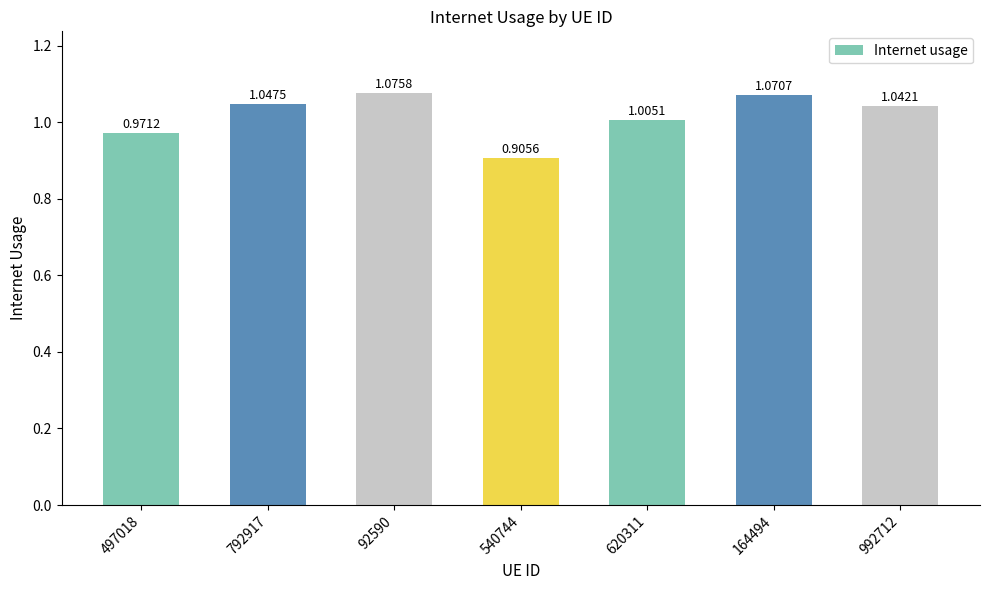

List the labels in order of value, smallest first.

540744, 497018, 620311, 992712, 792917, 164494, 92590